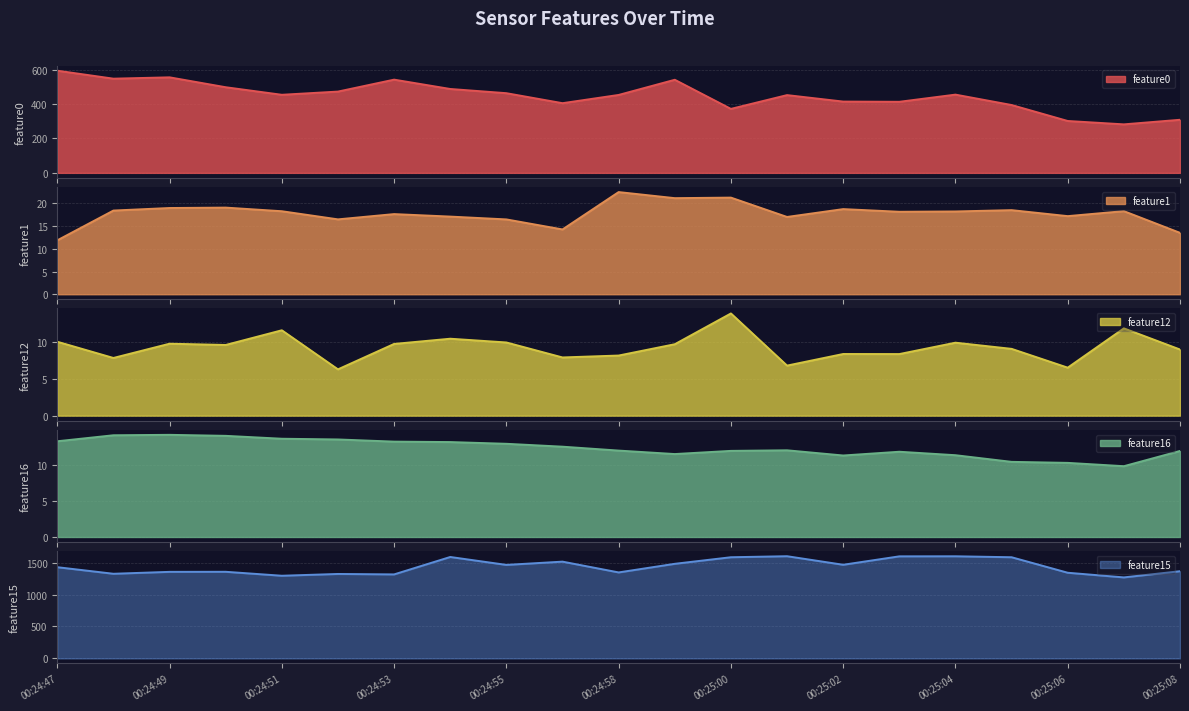

What is the label of the 8th point from the left?

00:24:54